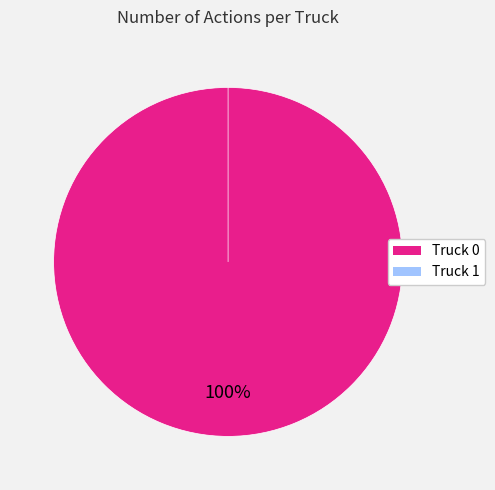

What is the change in value from Truck 0 to Truck 1?

-19